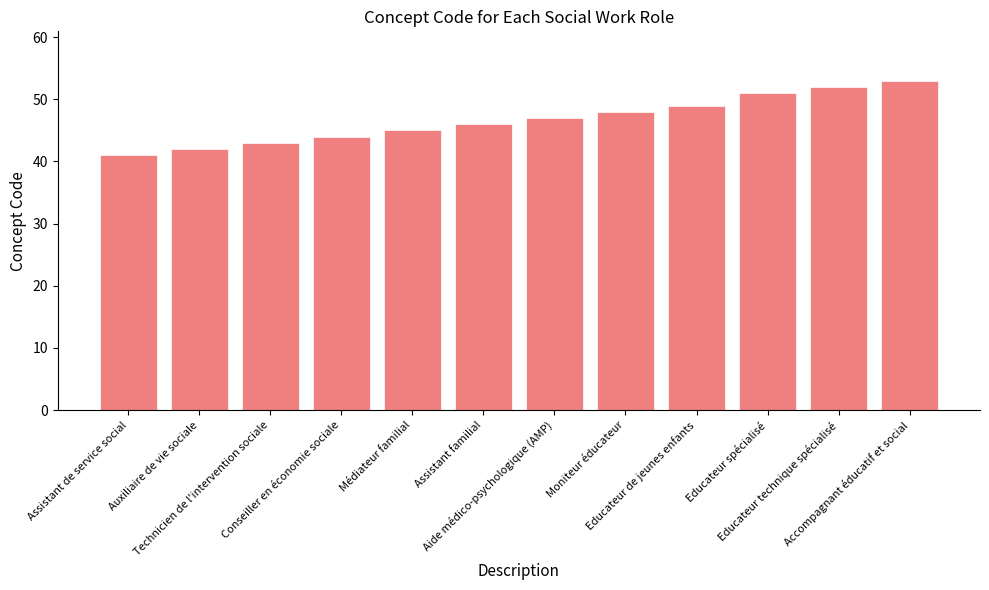

Which label corresponds to the largest value in the chart?

Accompagnant éducatif et social